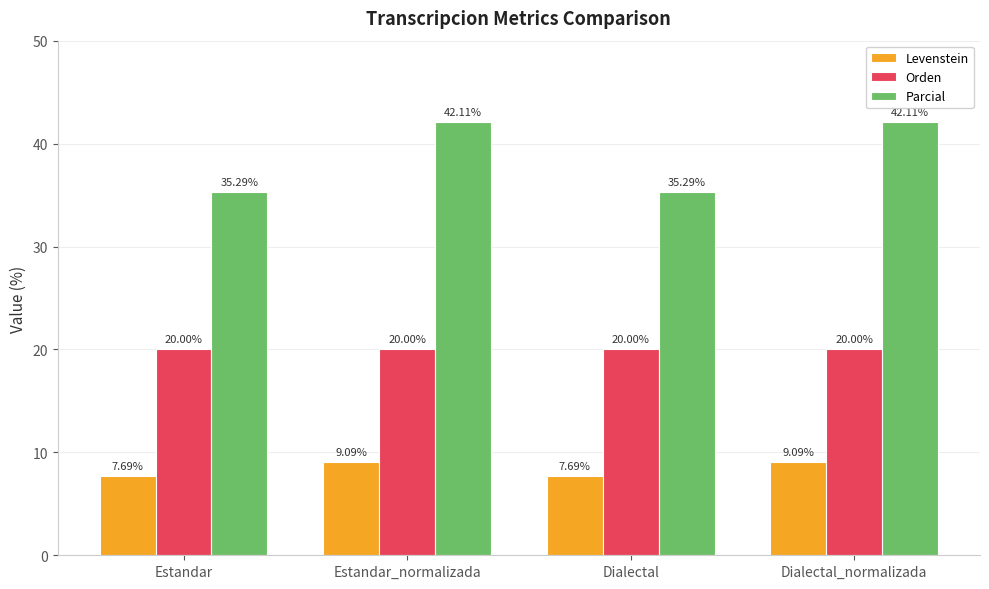

What is the difference between the maximum and minimum values in the Levenstein series?

1.4